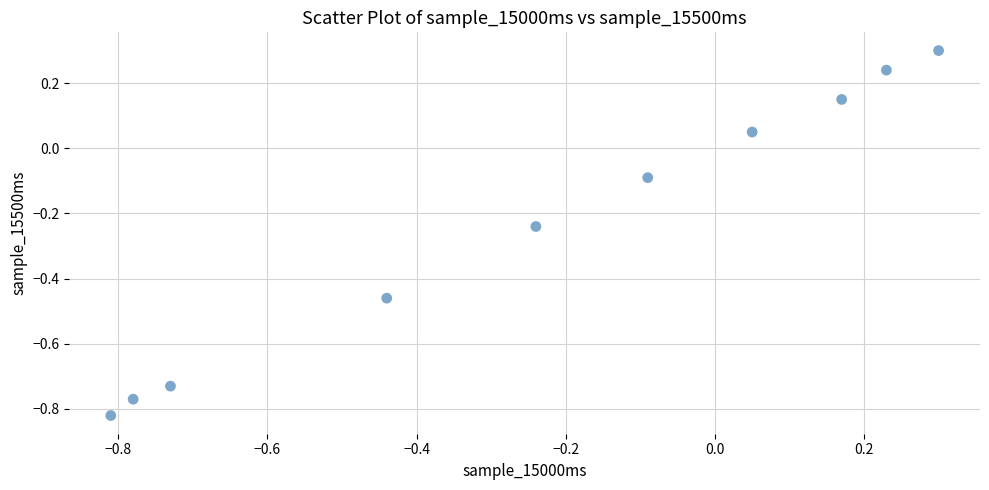

What is the range of X values (max minus min)?

1.1